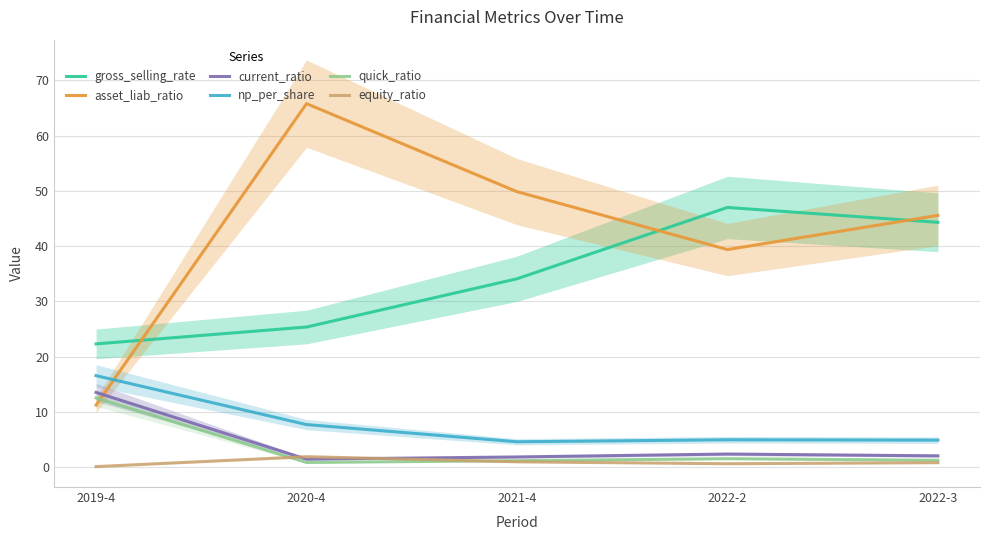

Where is the first local maximum for quick_ratio?

2022-2